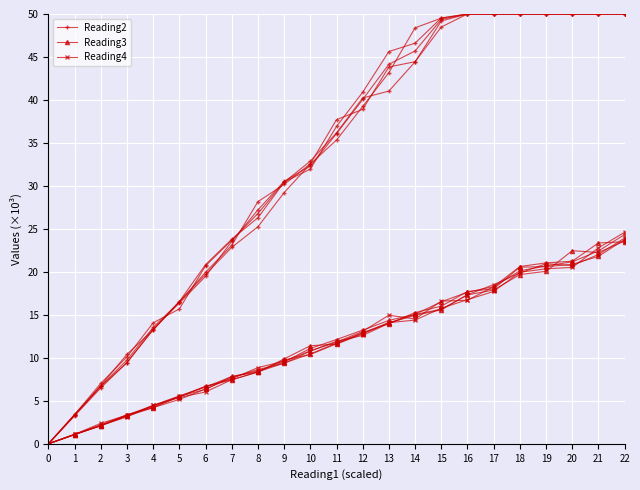

Reading right to left, list all the values displayed in this chart.

Reading2: 50.0	50.0	50.0	50.0	50.0	50.0	50.0	49.2	44.4	41.0	40.2	36.2	32.9	30.4	26.3	23.8	20.8	16.5	13.2	10.4	6.8	3.3	0.0
Reading3: 23.6	22.3	22.5	20.1	19.7	17.9	17.3	15.6	14.9	14.1	12.8	11.6	11.4	9.9	8.3	7.8	6.3	5.5	4.4	3.3	2.1	1.1	0.0
Reading4: 23.9	22.0	20.7	21.0	19.9	18.5	17.3	15.6	15.1	14.0	12.6	11.9	10.8	9.4	8.6	7.7	6.4	5.2	4.2	3.2	2.2	1.1	0.0